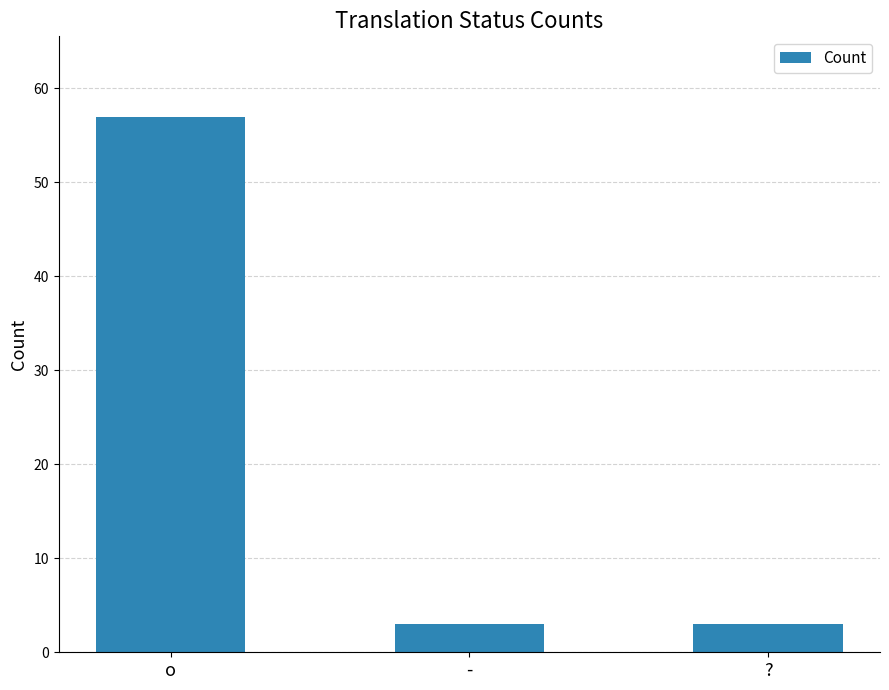

Which label corresponds to the largest value in the chart?

o